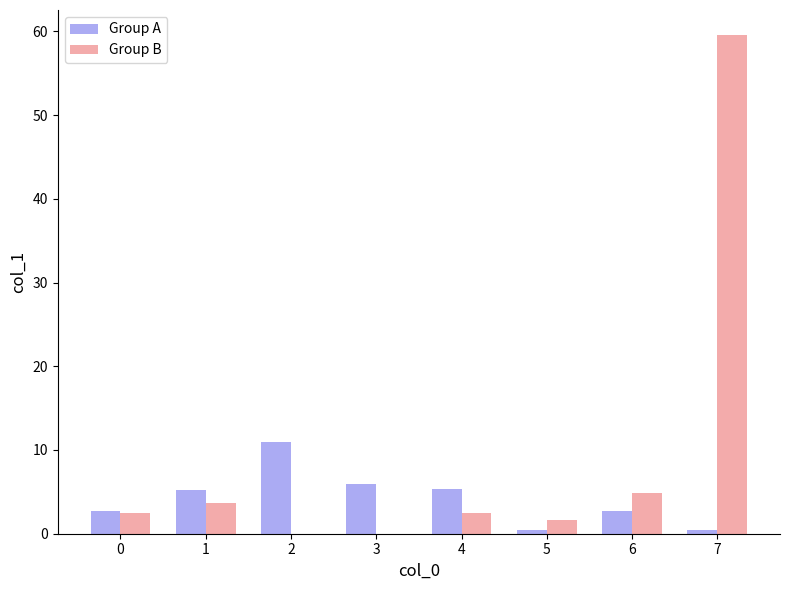

Is the value of Group A at 3 greater than the value of Group B at 1?

Yes